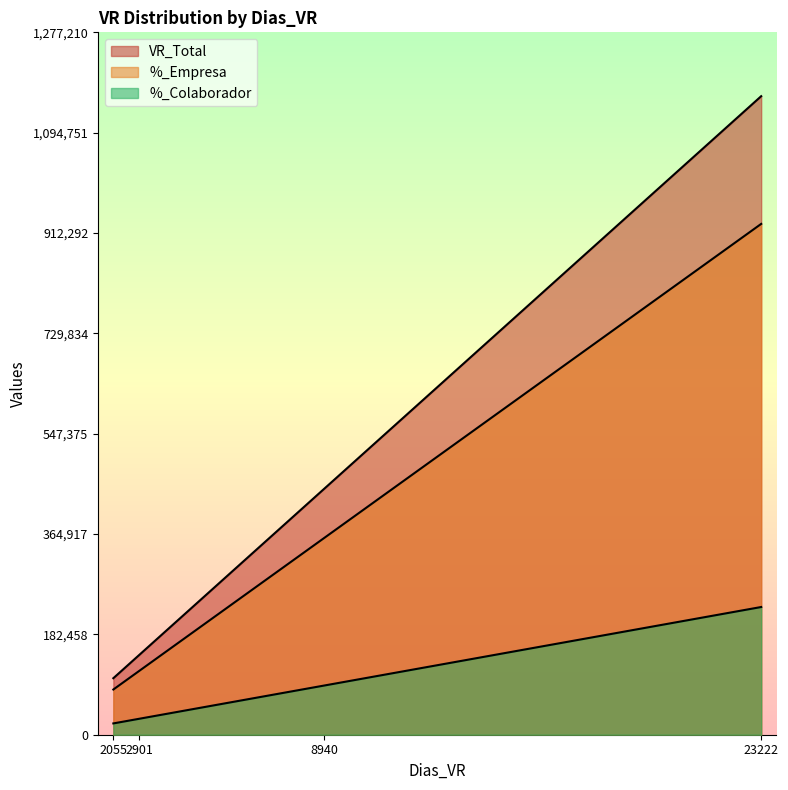

Is it true that VR_Total equals 584699 at 8940?

False